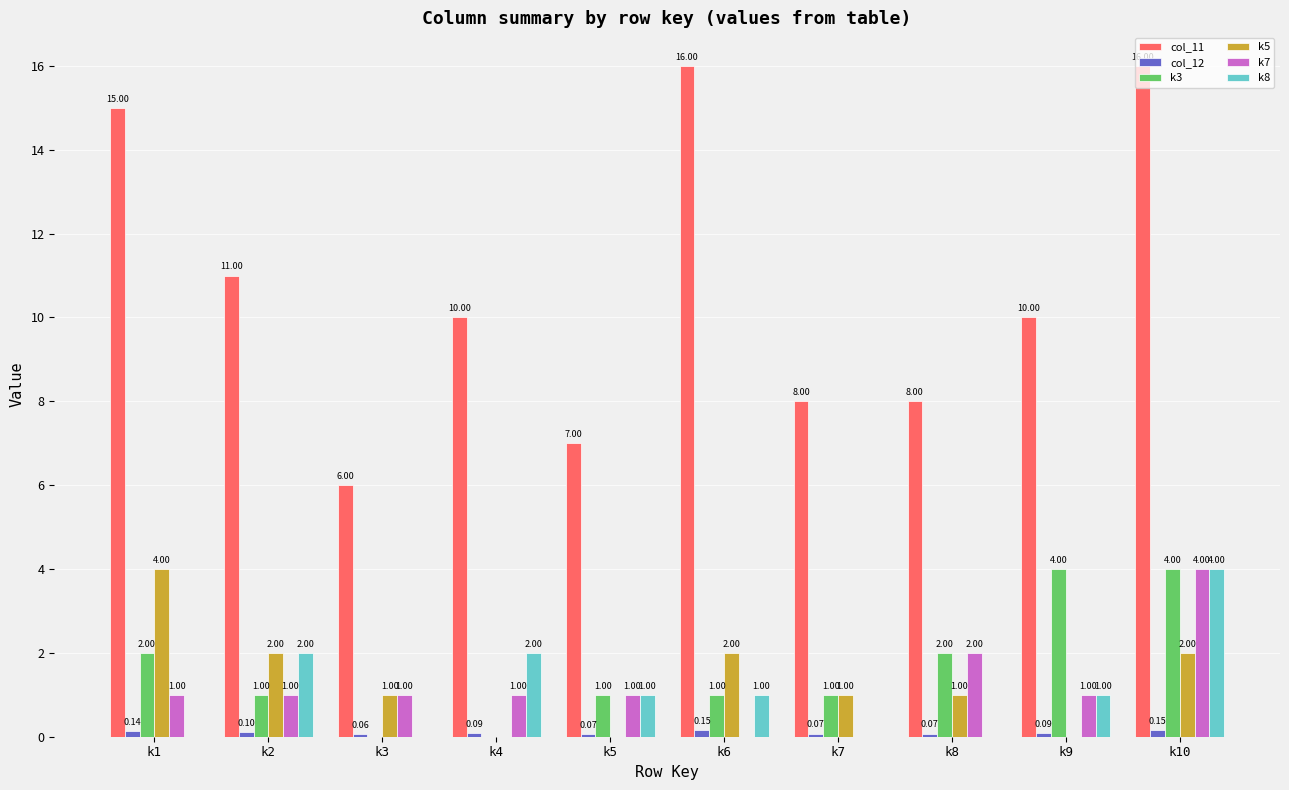

Which series has the largest range (max minus min)?

col_11